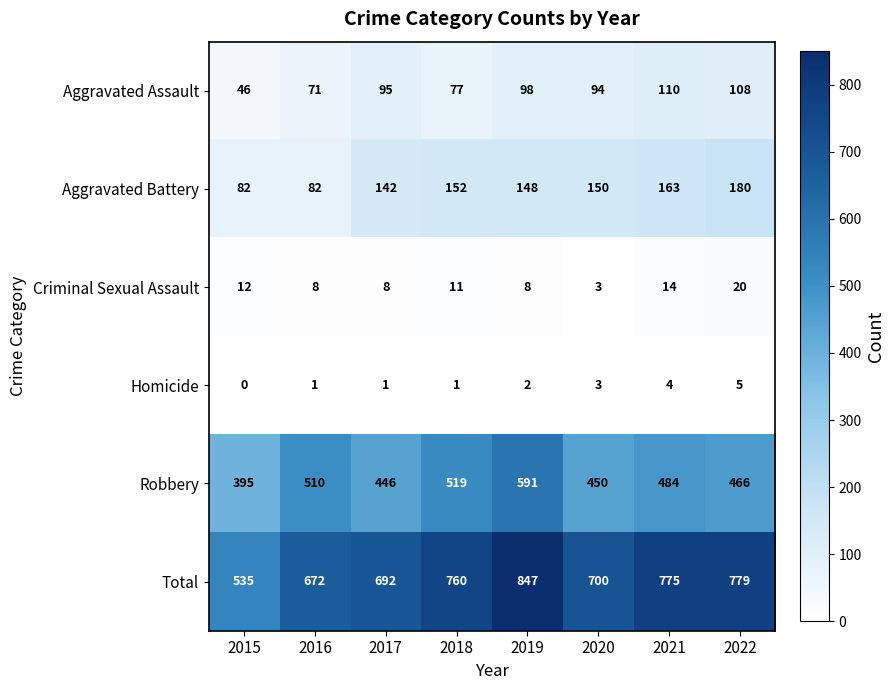

Rank the series at 2022 from highest to lowest value.

Total, Robbery, Aggravated Battery, Aggravated Assault, Criminal Sexual Assault, Homicide